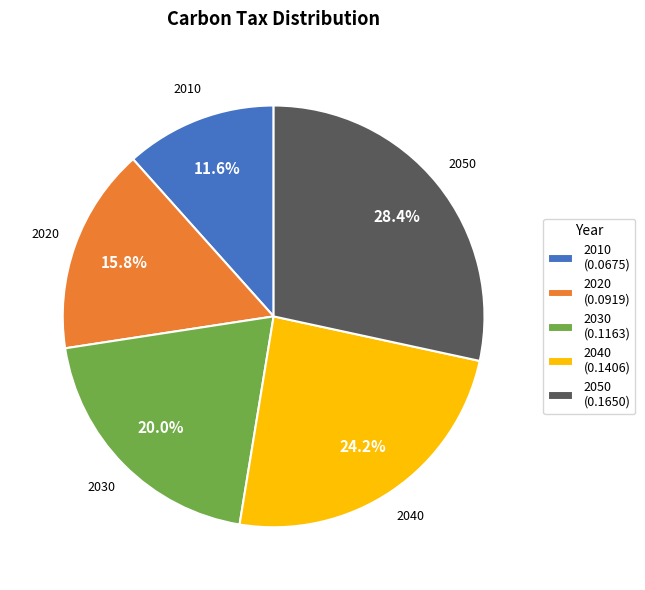

The 2040 slice represents 24% of the pie. True or false?

True